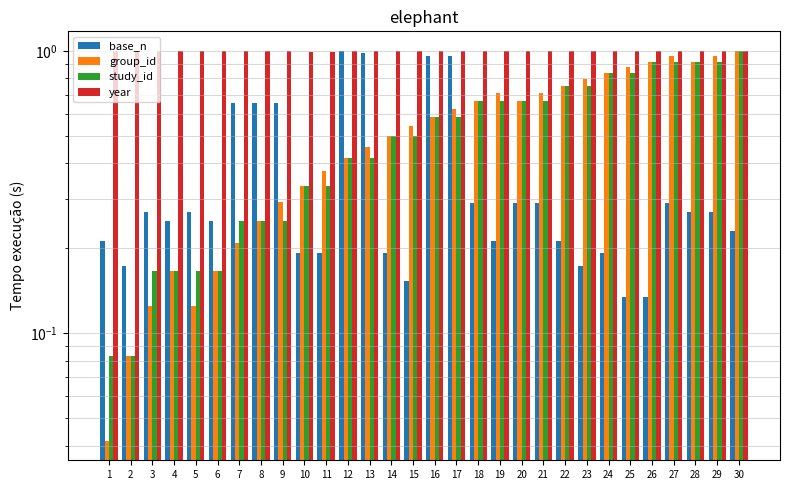

What is the difference between the highest and lowest values at 25?

0.9